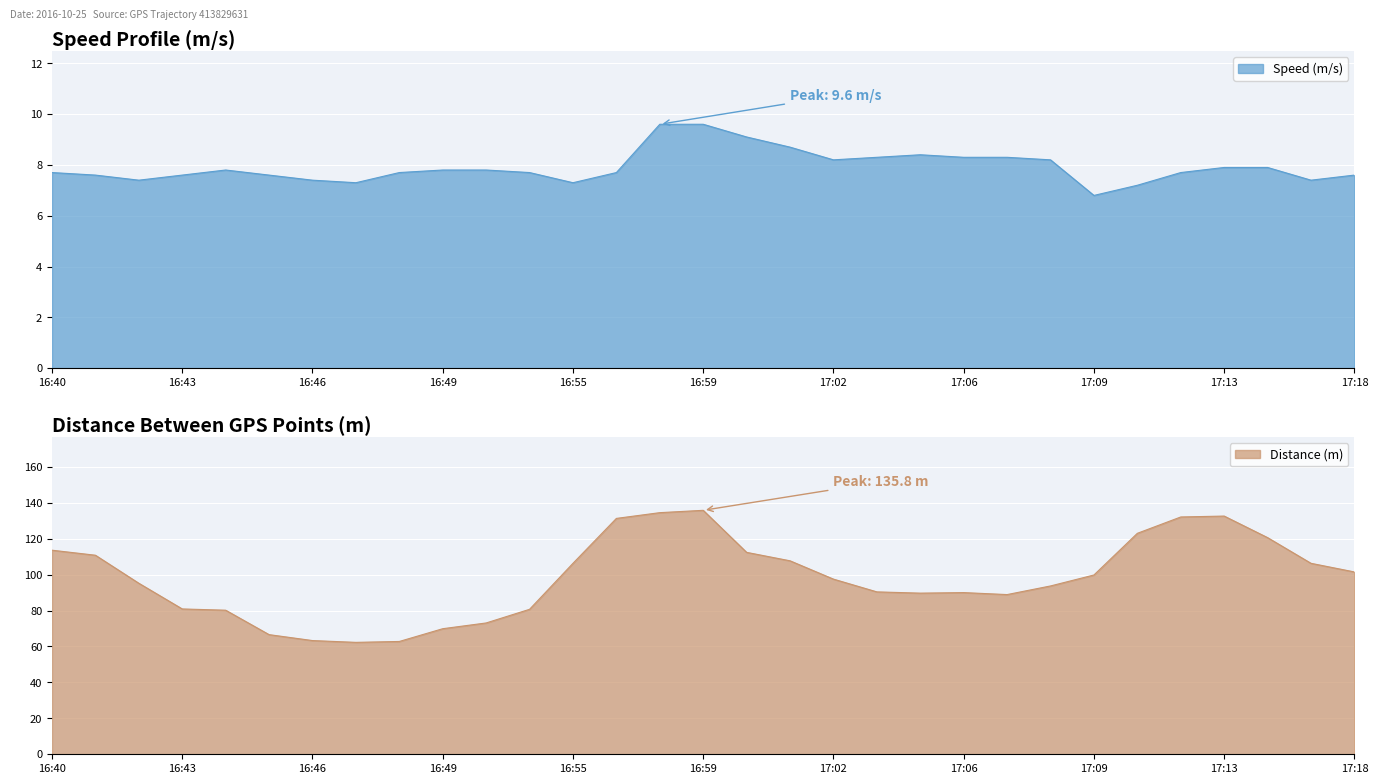

What are all the series names shown in the legend?

Speed (m/s), Distance (m)